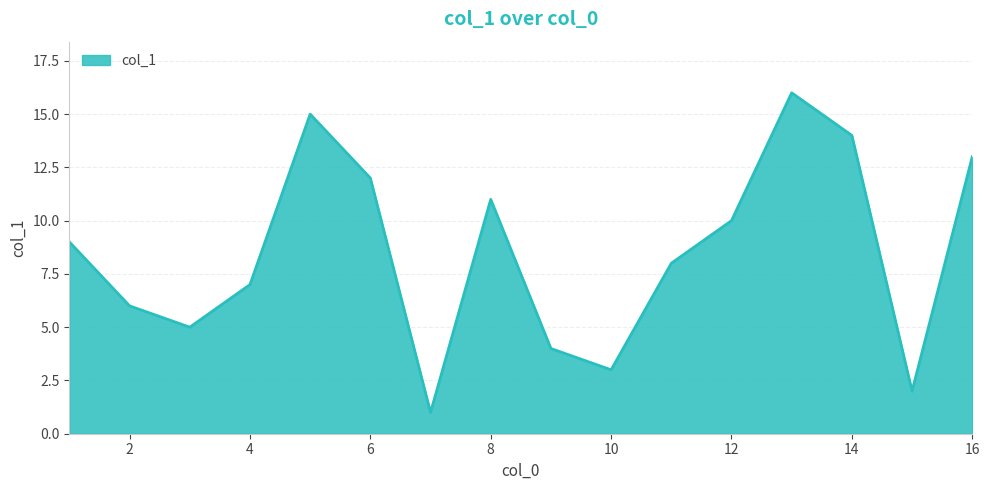

What is the difference between the maximum and minimum values?

15